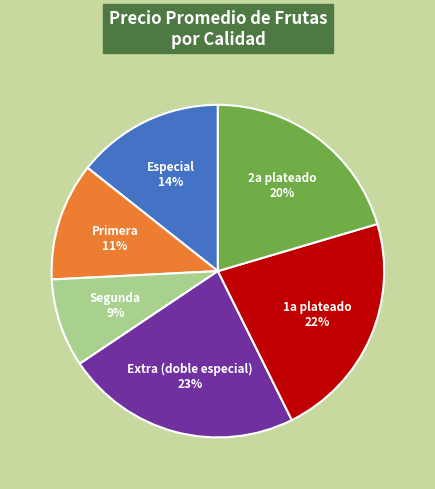

To the nearest percent, what is the combined percentage of Extra (doble especial) and 2a plateado?

43%